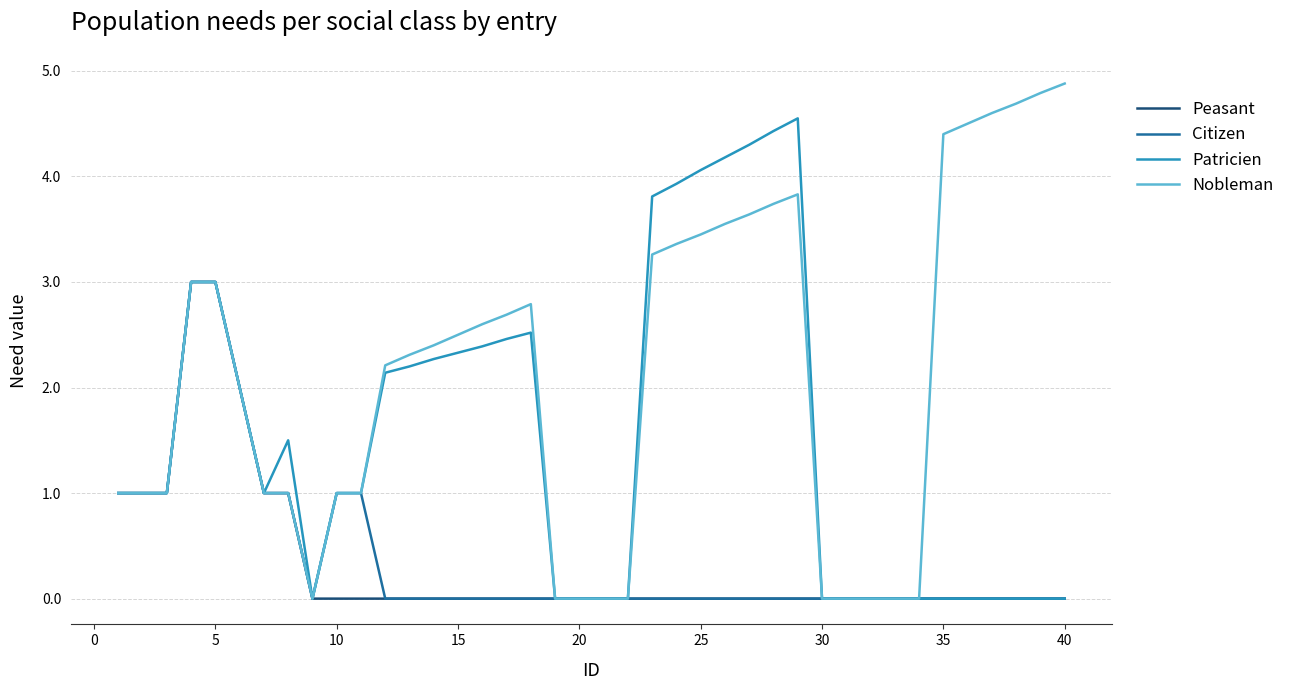

Which series has the largest total across all categories?

Nobleman